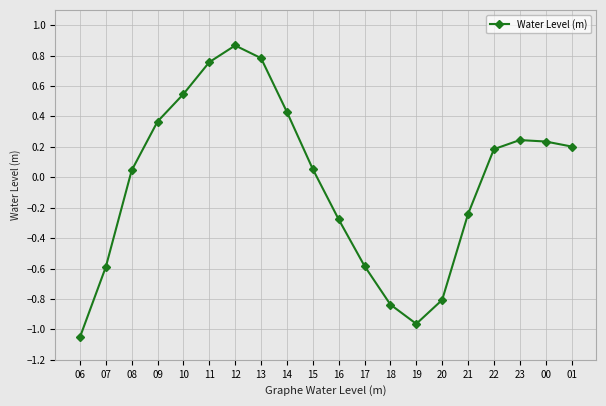

The chart shows a value of -0.6 at 07. True or false?

True